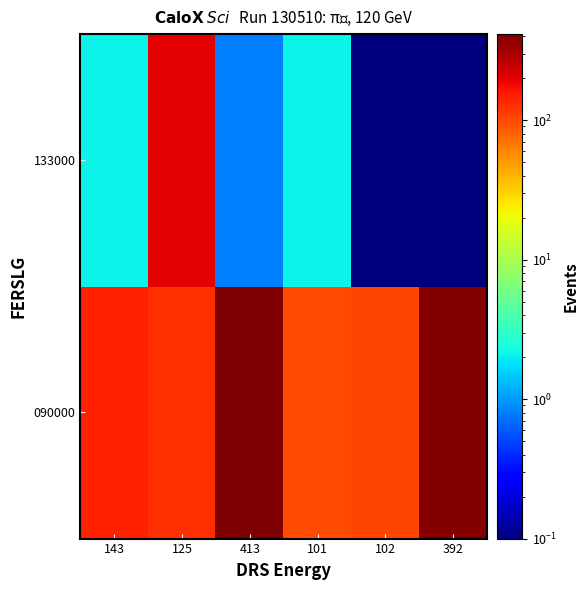

At 413, list the series in order from smallest to largest.

133000, 090000